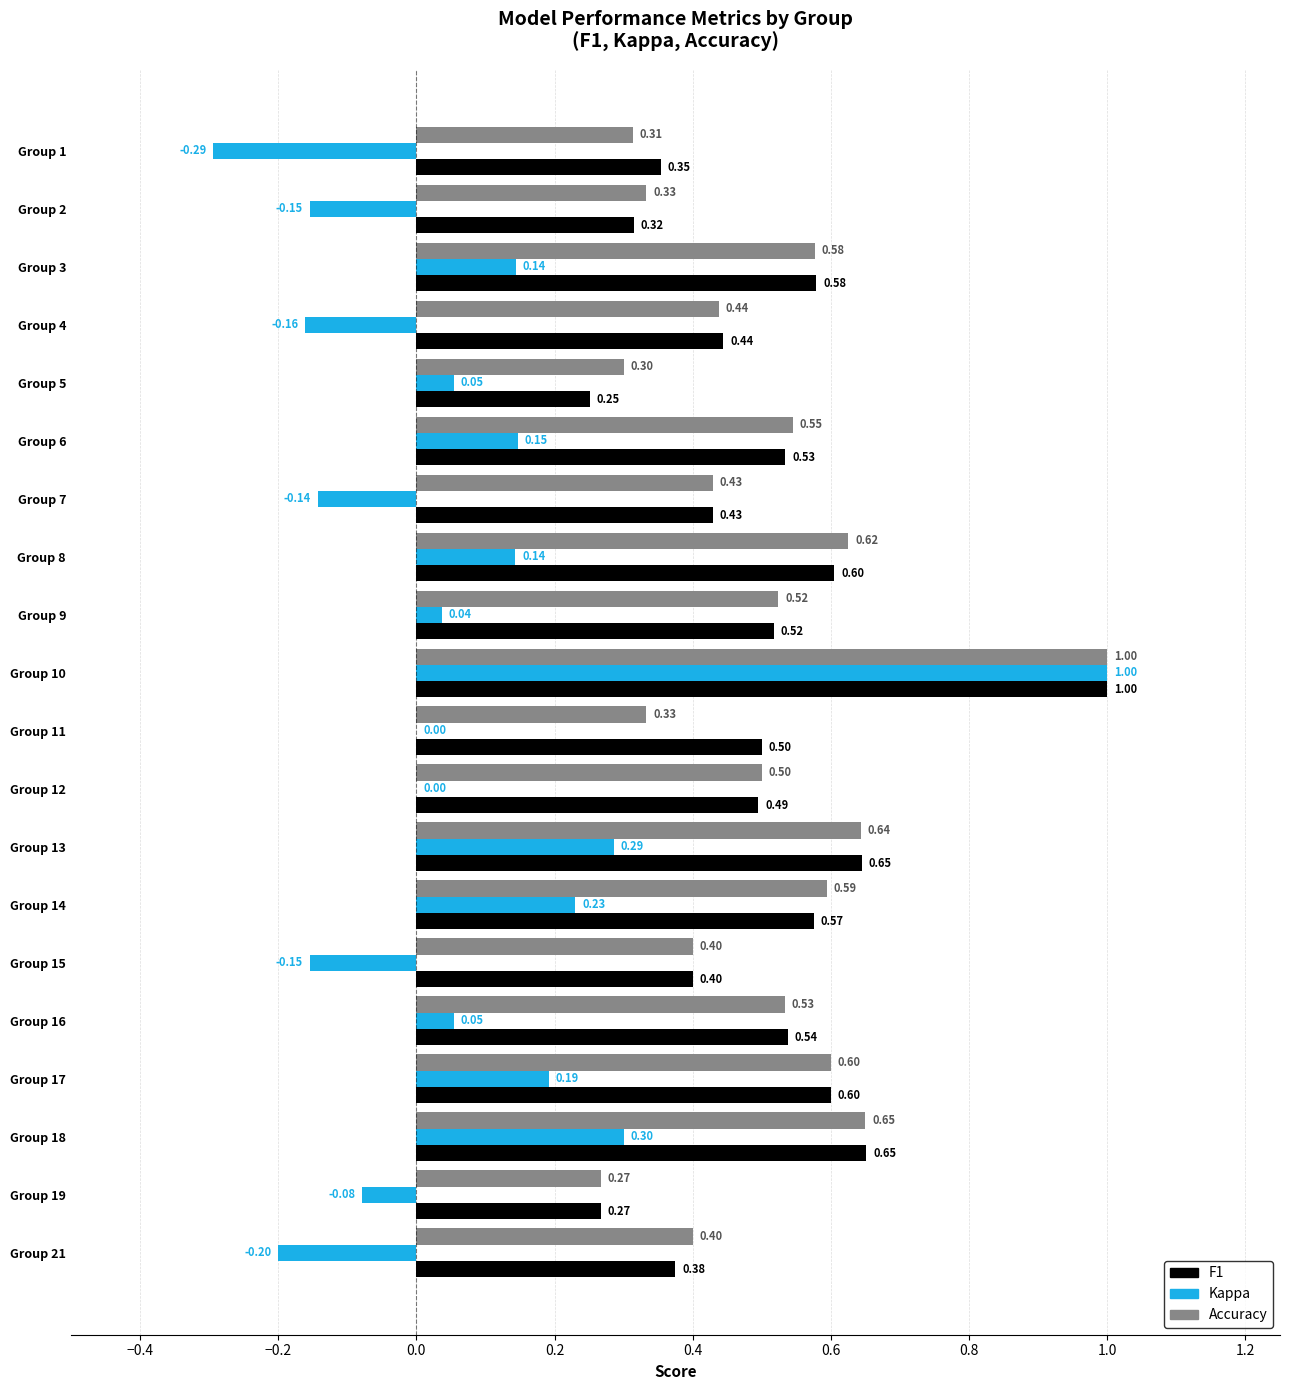

At which category is the sum across all series the highest?

Group 10